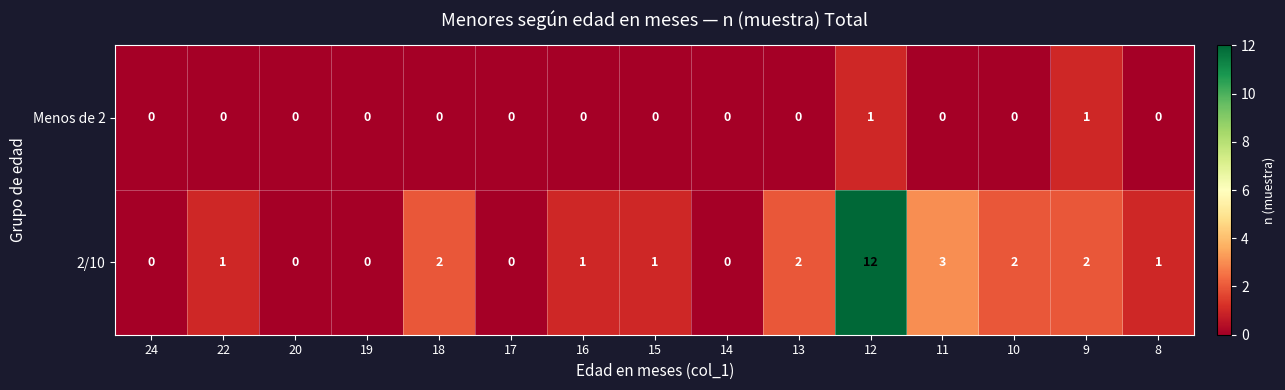

Reading left to right, list all the values displayed in this chart.

Menos de 2: 24=0	22=0	20=0	19=0	18=0	17=0	16=0	15=0	14=0	13=0	12=1	11=0	10=0	9=1	8=0
2/10: 24=0	22=1	20=0	19=0	18=2	17=0	16=1	15=1	14=0	13=2	12=12	11=3	10=2	9=2	8=1